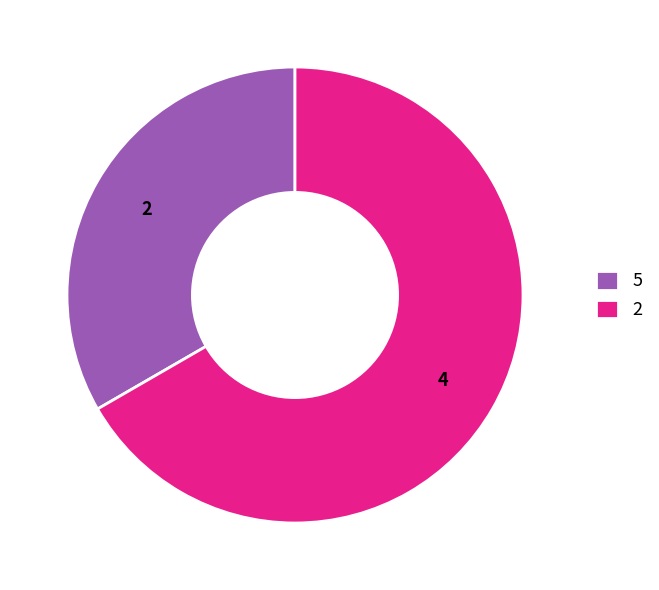

Which slice represents more than half of the pie?

2